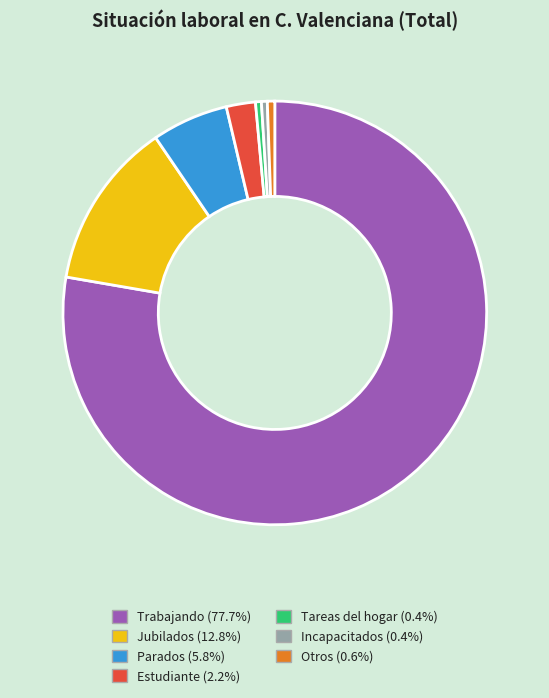

What is the ratio of the value at Incapacitados to the value at Otros?

0.8